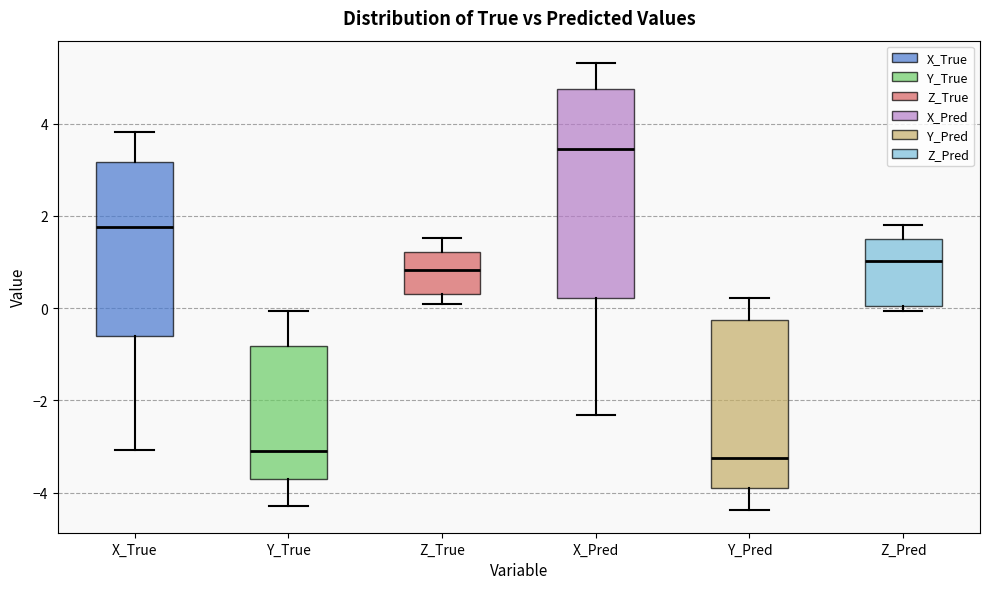

Reading left to right, transcribe this box plot: for each box, give where its median line is, the range the box spans, and where its two whiskers end, as read against the y-axis. The values are not printed on the chart, so give them approximately, as read against the axis.

X_True: median 1.8, box -0.6 to 3.2, whiskers -3.0 to 3.8
Y_True: median -3.0, box -3.8 to -0.8, whiskers -4.2 to 0.0
Z_True: median 0.8, box 0.4 to 1.2, whiskers 0.0 to 1.6
X_Pred: median 3.4, box 0.2 to 4.8, whiskers -2.4 to 5.4
Y_Pred: median -3.2, box -3.8 to -0.2, whiskers -4.4 to 0.2
Z_Pred: median 1.0, box 0.0 to 1.4, whiskers 0.0 (just below the box's lower edge) to 1.8